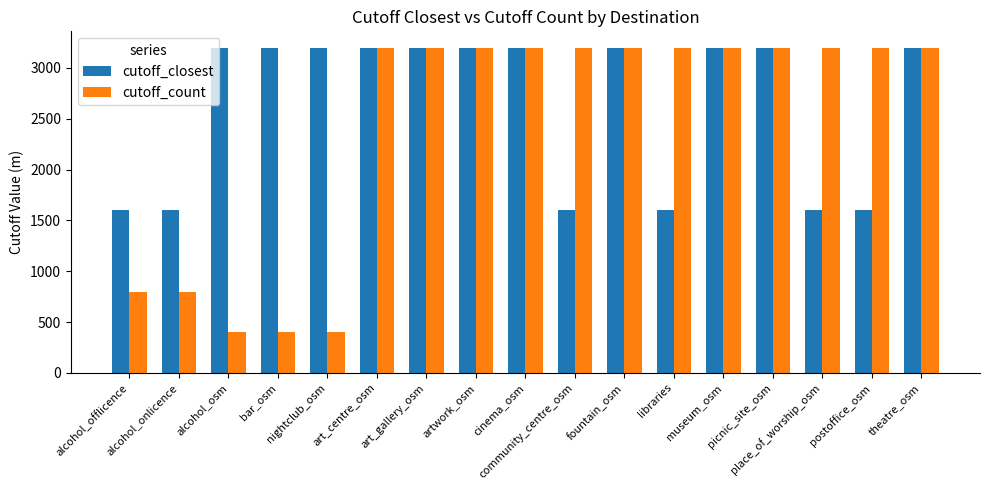

What position from the right is place_of_worship_osm?

3